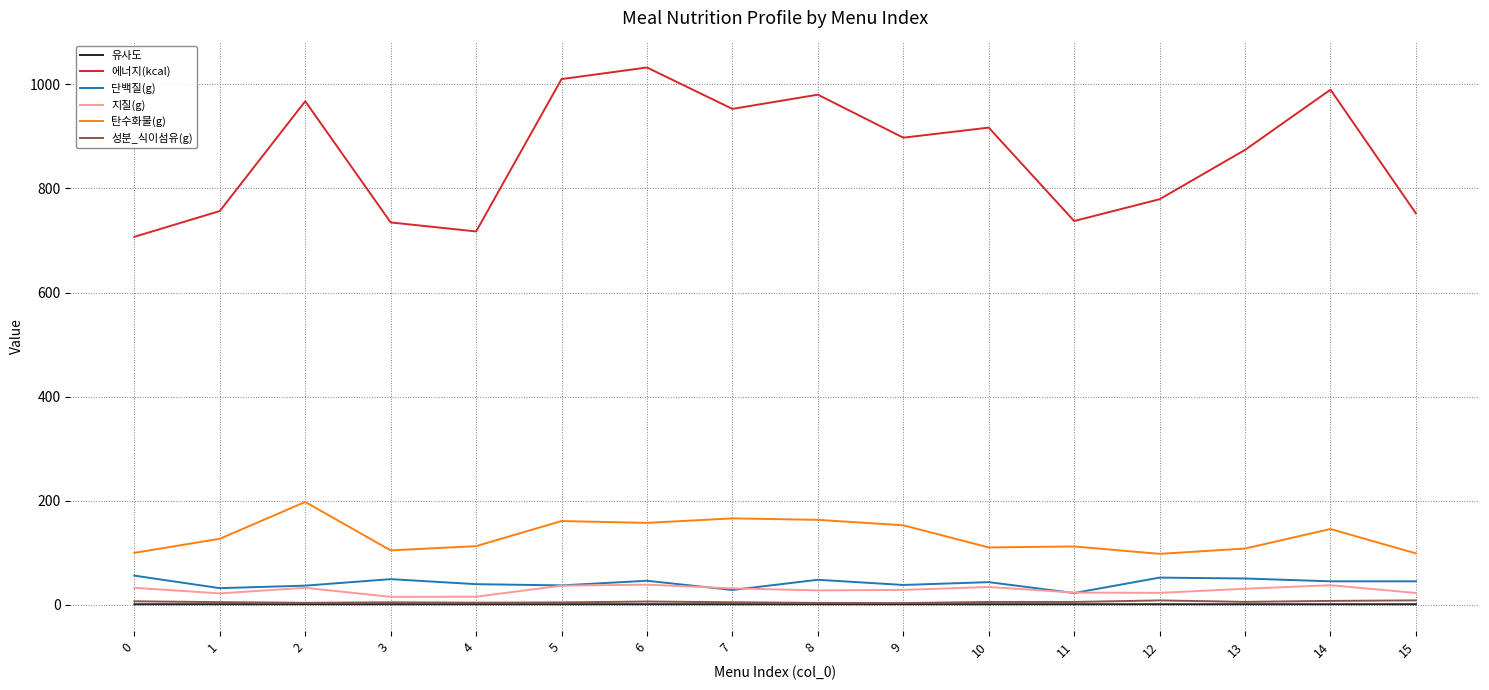

Which series changed the most between 0 and 7?

에너지(kcal)